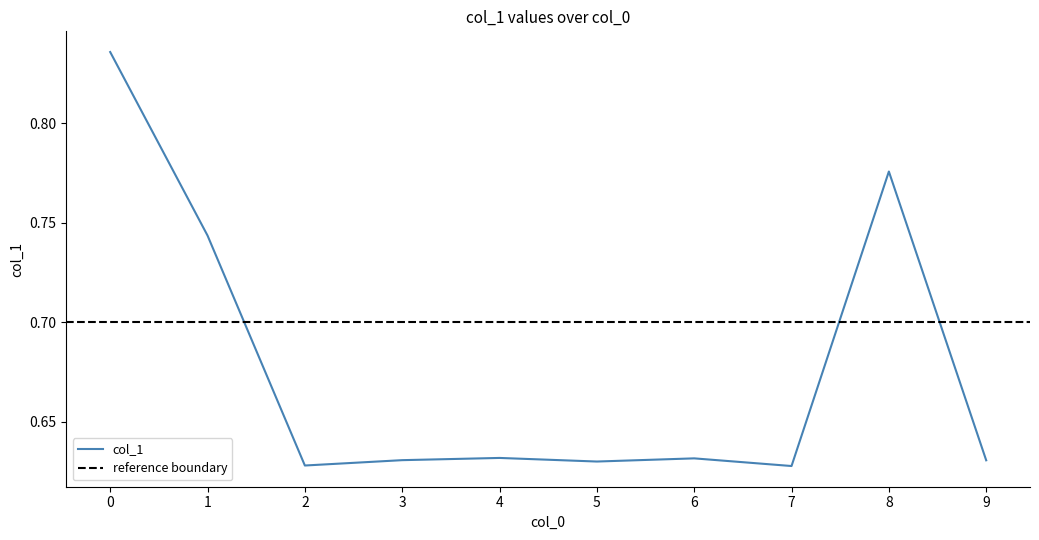

Reading right to left, what are all the values shown in this chart?

9=0.6	8=0.8	7=0.6	6=0.6	5=0.6	4=0.6	3=0.6	2=0.6	1=0.7	0=0.8